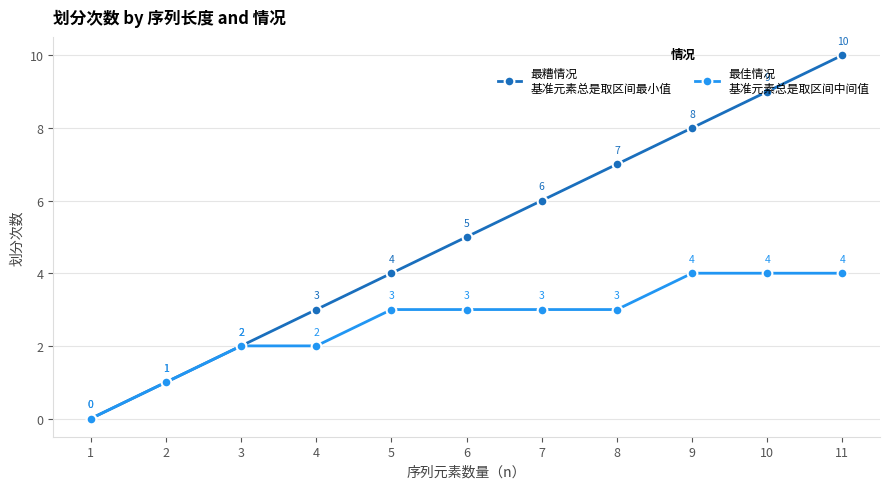

What is the total value across all series at 10?

13